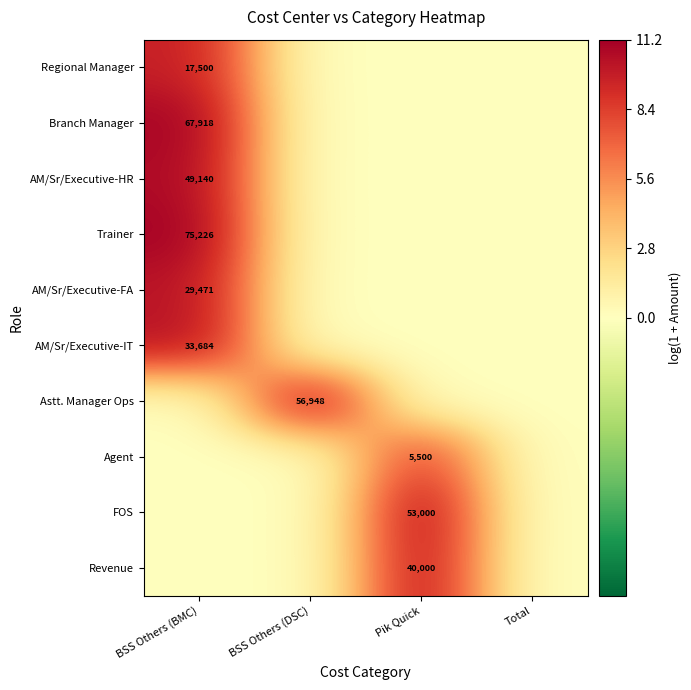

How many data points does each series have?

4